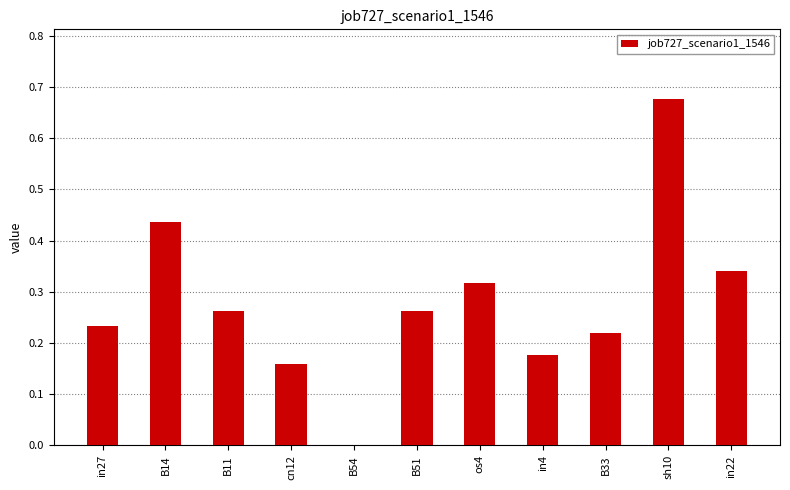

How many values exceed 0?

10